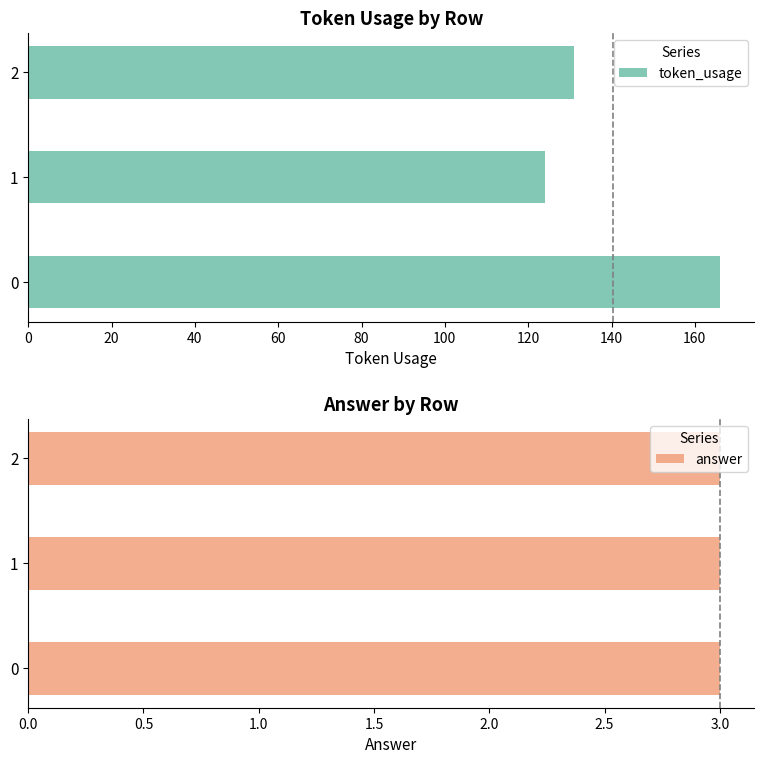

Rank the series by their average value, from lowest to highest.

answer, token_usage